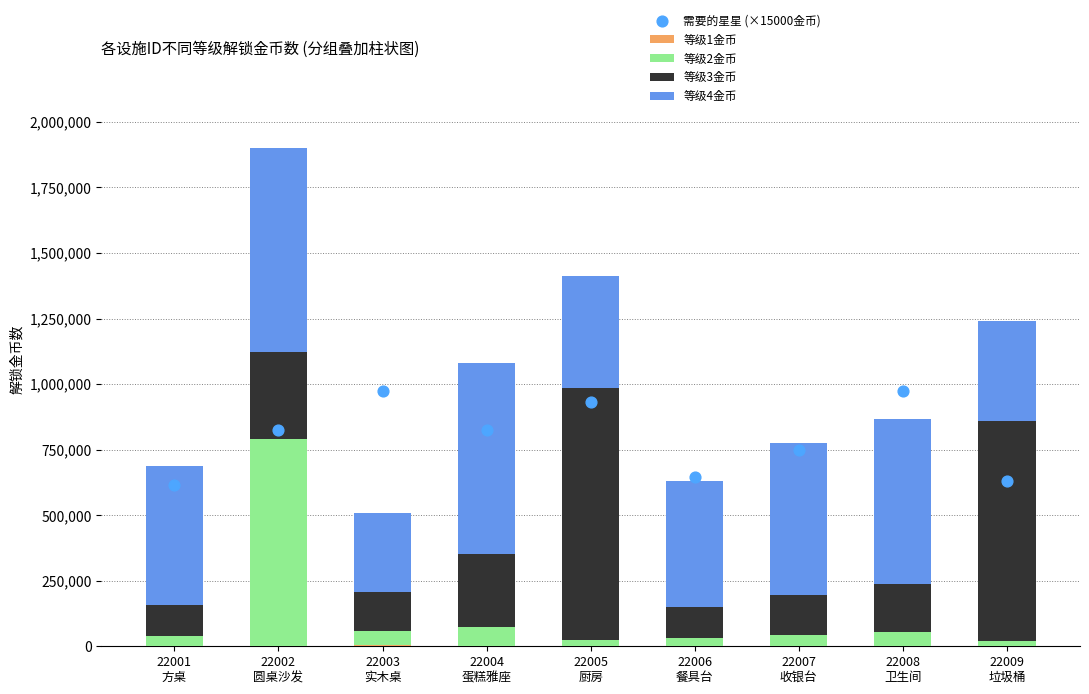

Which series has the widest spread of Y values?

等级3金币